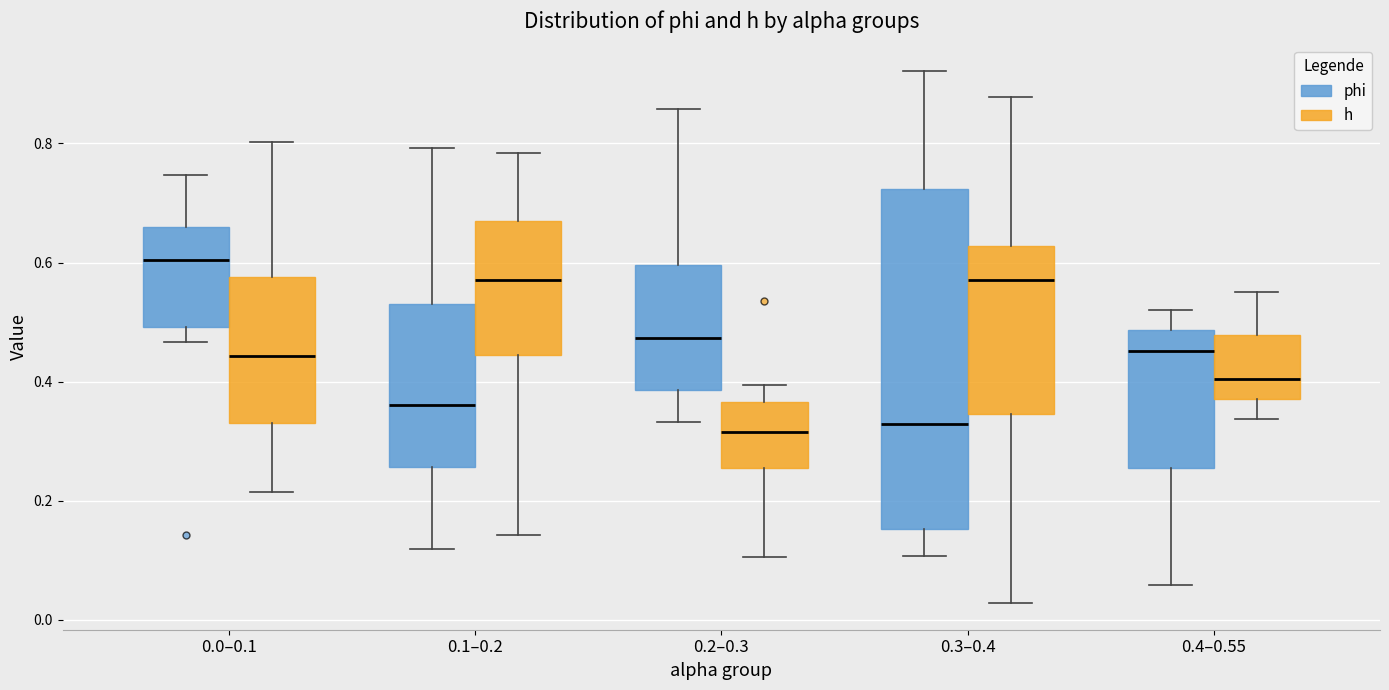

Which box is the tallest, from its lower edge to its upper edge?

0.3–0.4 (phi)